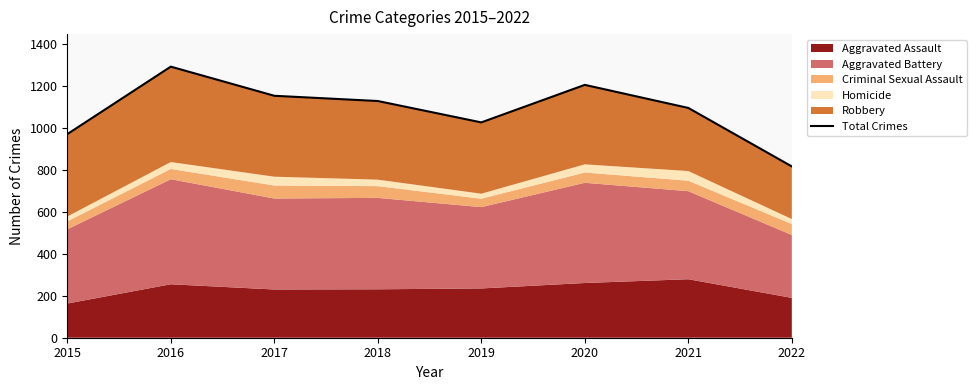

True or false: the data shows 655 at 2015.

False